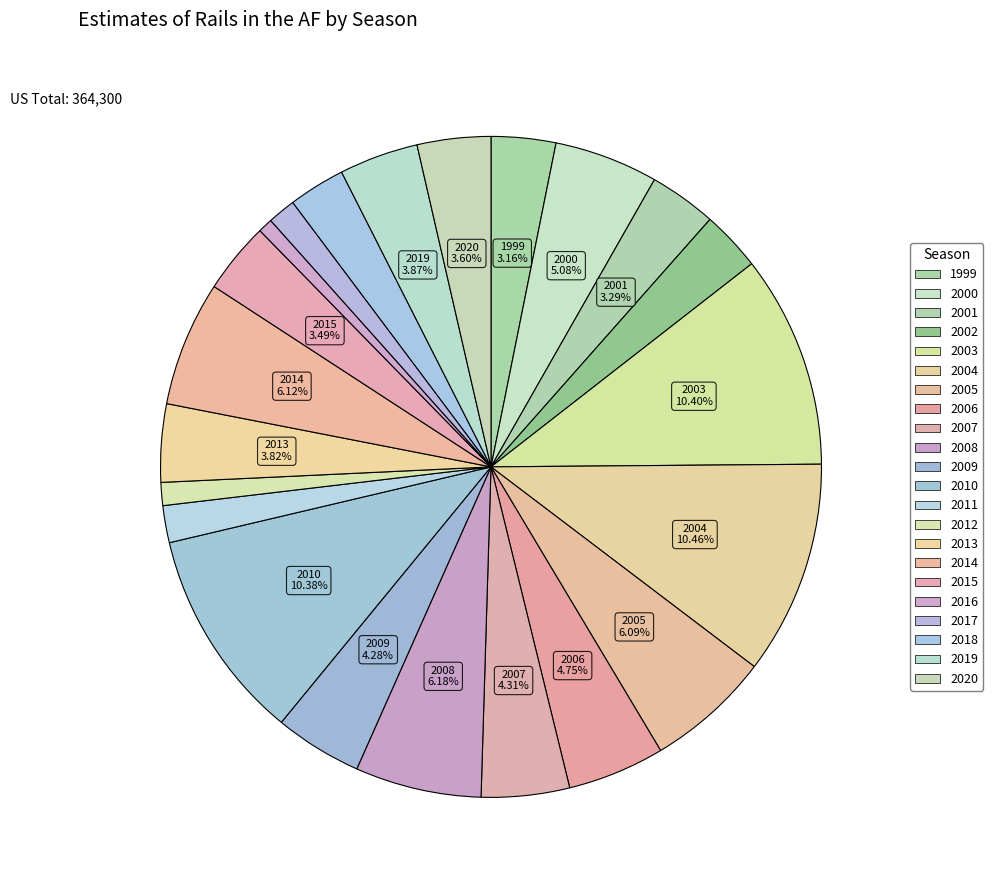

What is the total percentage of 2003 and 2000?

15.5%